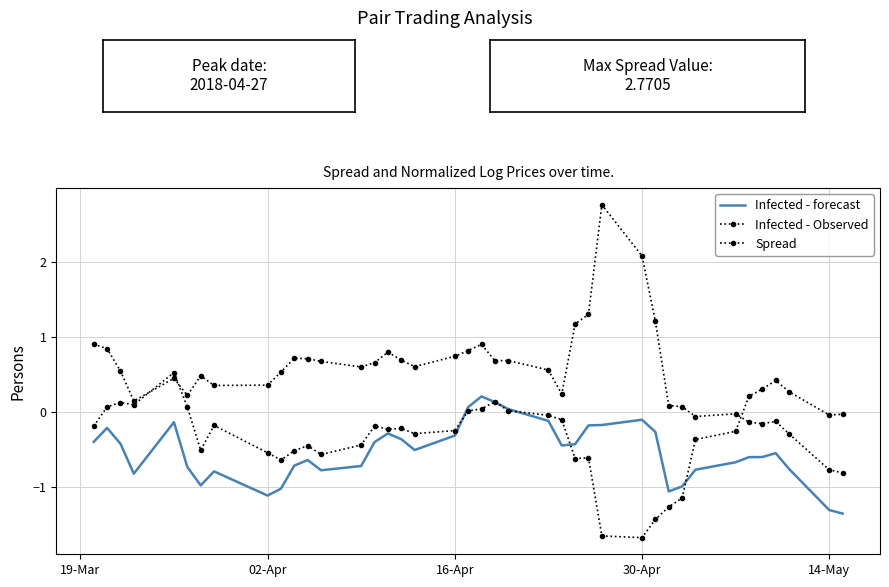

True or false: Infected - Observed has more than 1 interior local peaks.

True